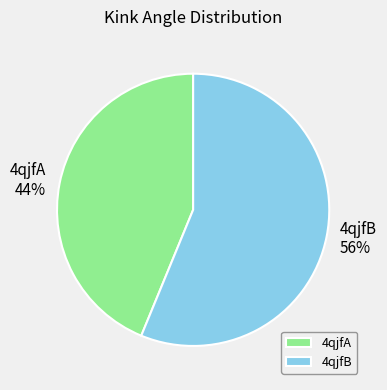

To the nearest percent, what percentage of the pie is 4qjfB?

56%